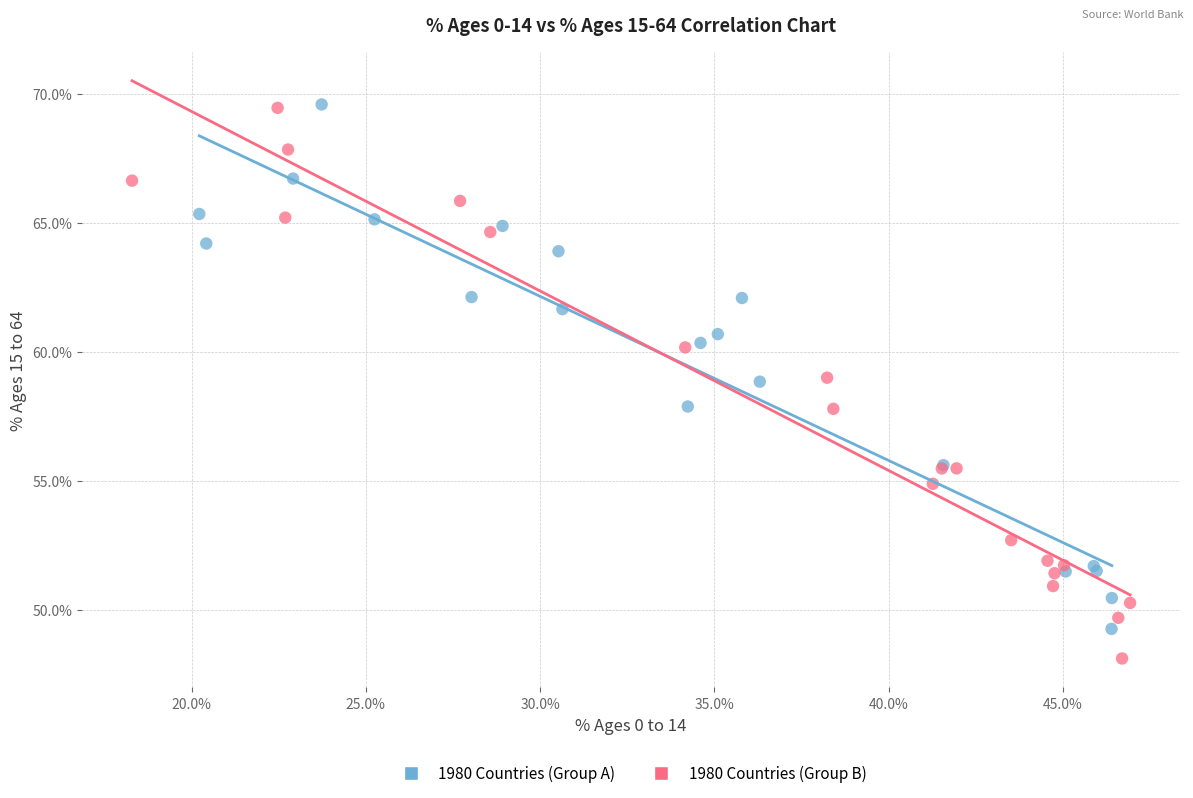

Which series contains the lowest Y value?

1980 Countries (Group B)